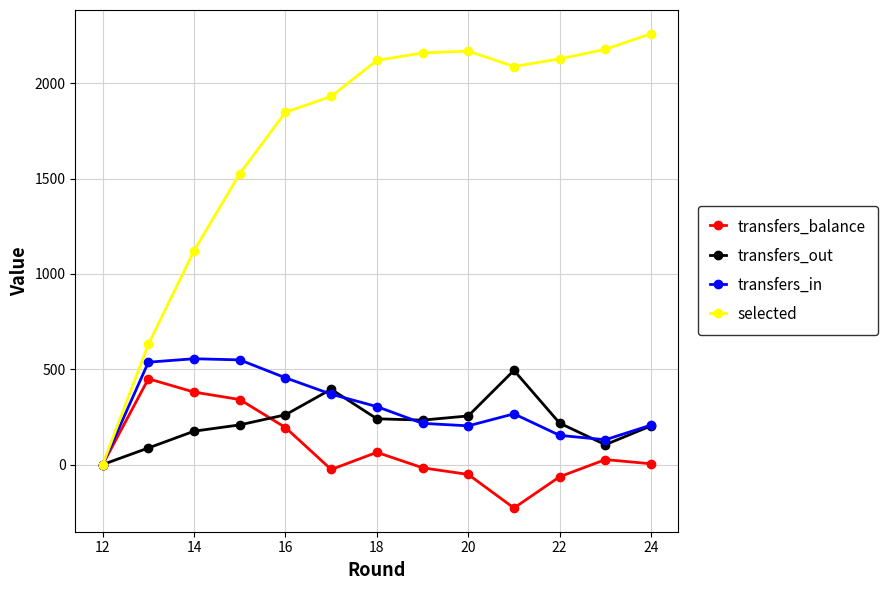

Which series has the largest range (max minus min)?

selected